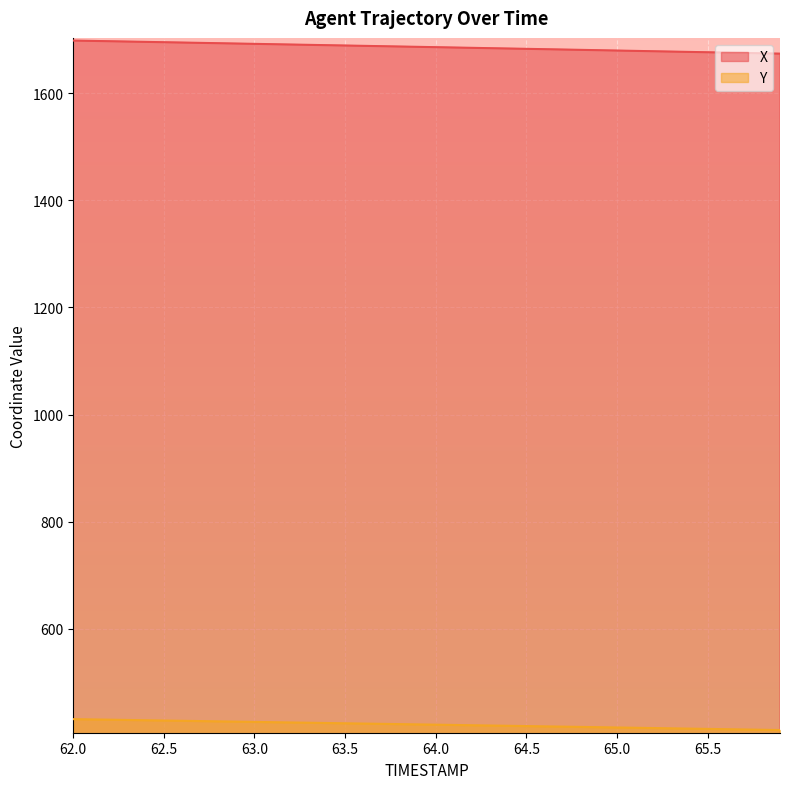

Which category has the highest value across all series?

62.0